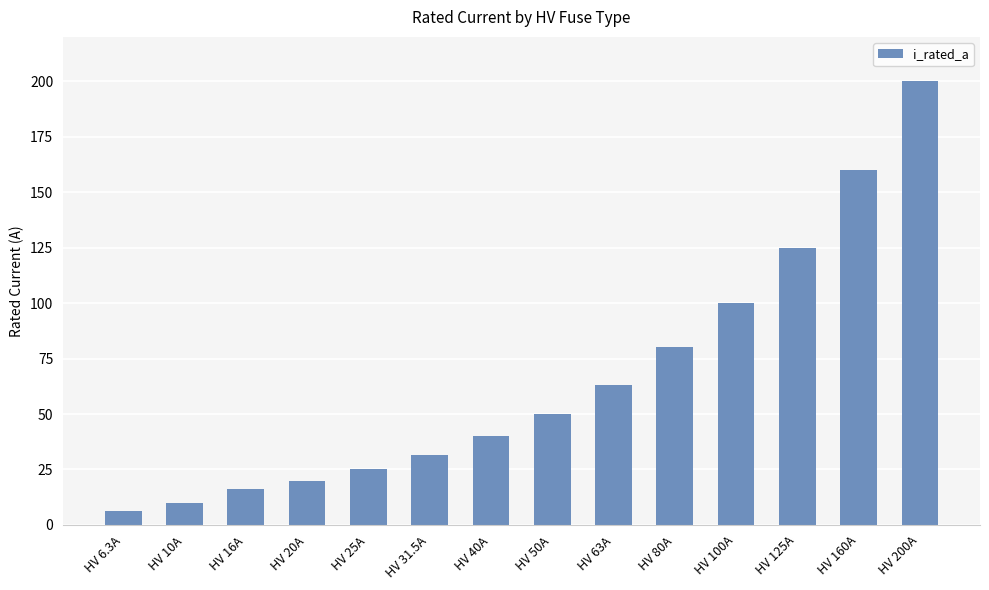

What is the value of the 2nd bar from the left?

10.0